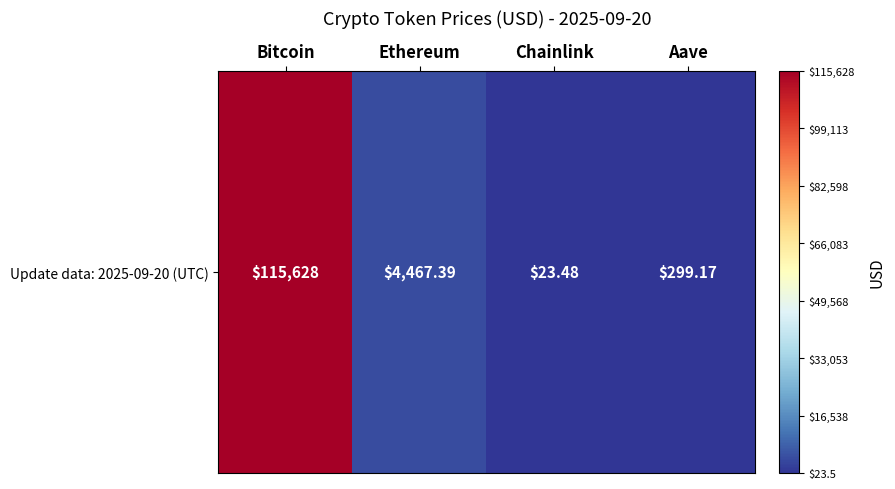

Is it true that the value at Chainlink is 37.3?

False